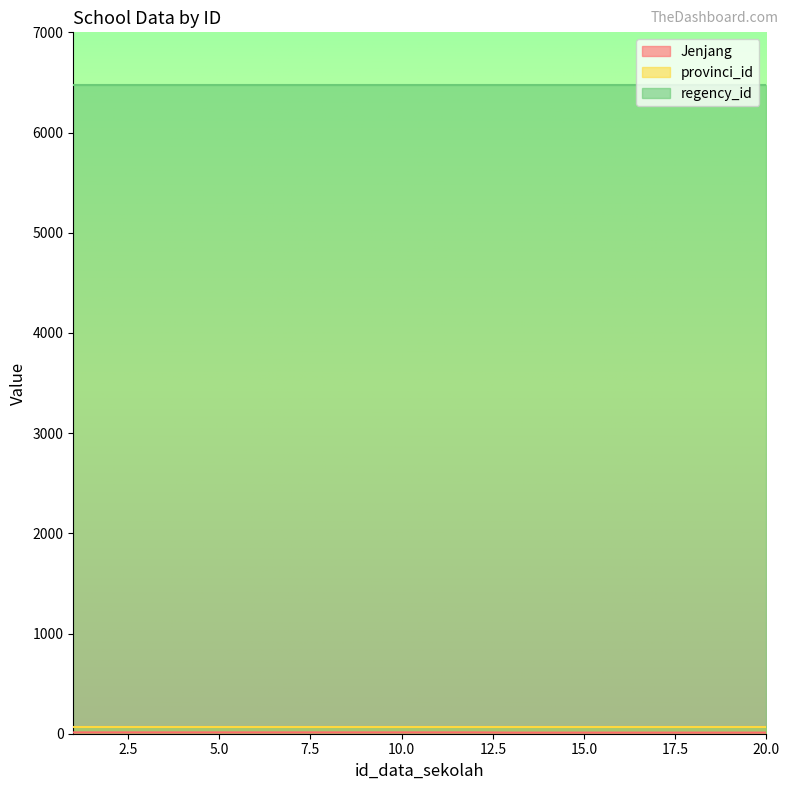

True or false: Jenjang and regency_id cross at least once.

False